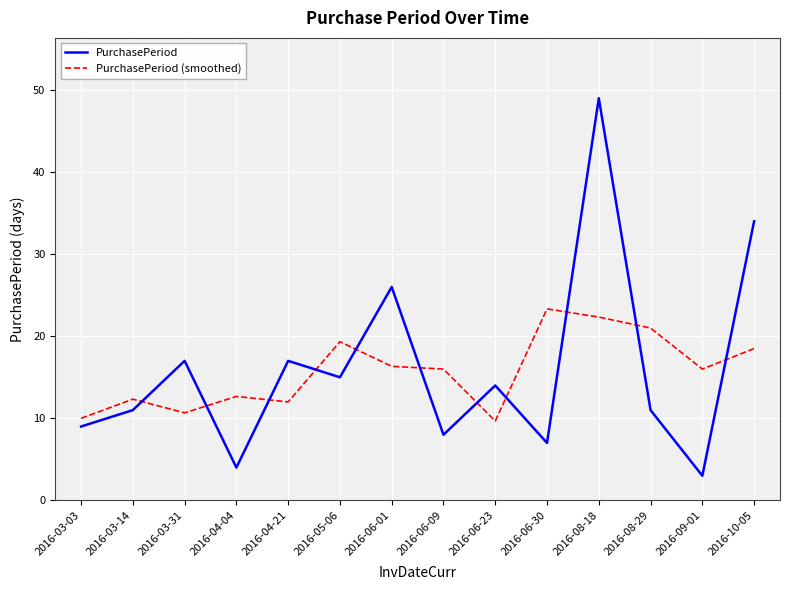

Count the number of categories in the chart.

14